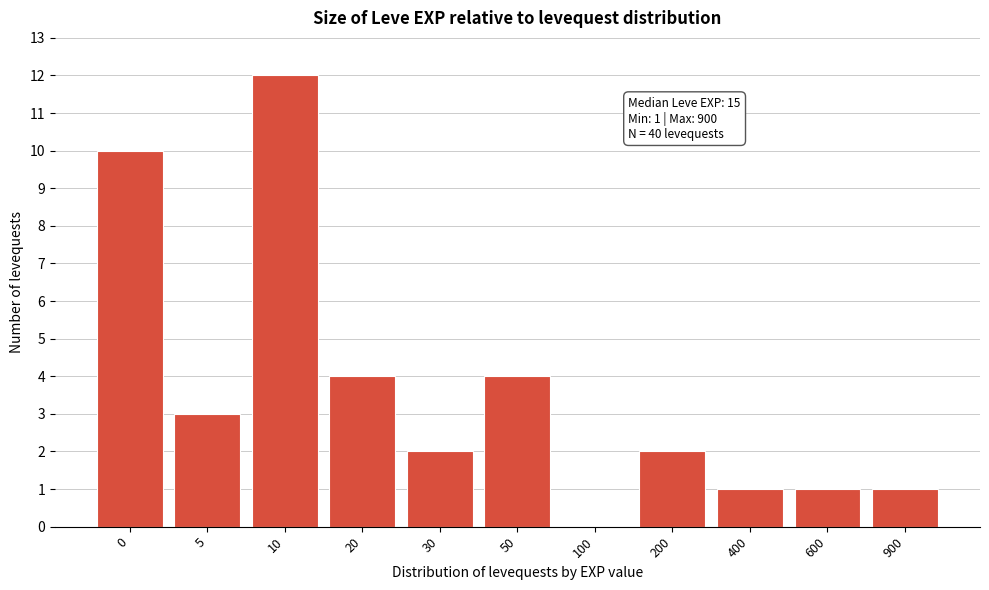

Reading left to right, list all the values displayed in this chart.

0=10	5=3	10=12	20=4	30=2	50=4	100=0	200=2	400=1	600=1	900=1